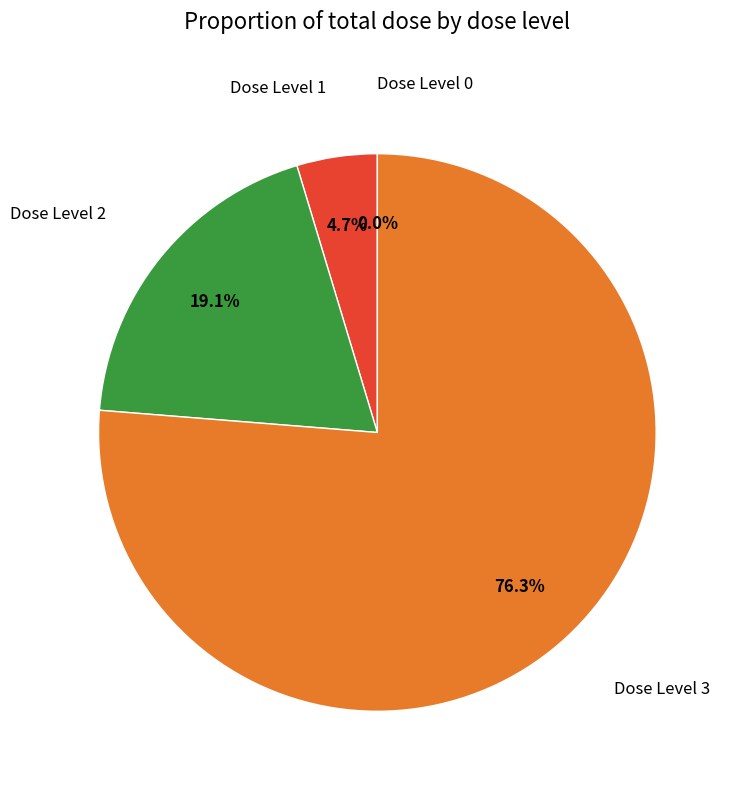

Is Dose Level 3 the majority of the pie?

Yes